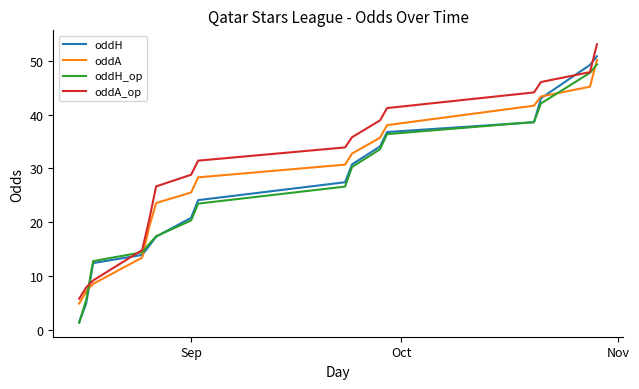

Which series has the largest range (max minus min)?

oddH